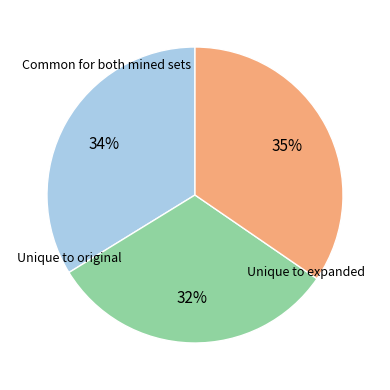

Does any single category account for the majority?

No